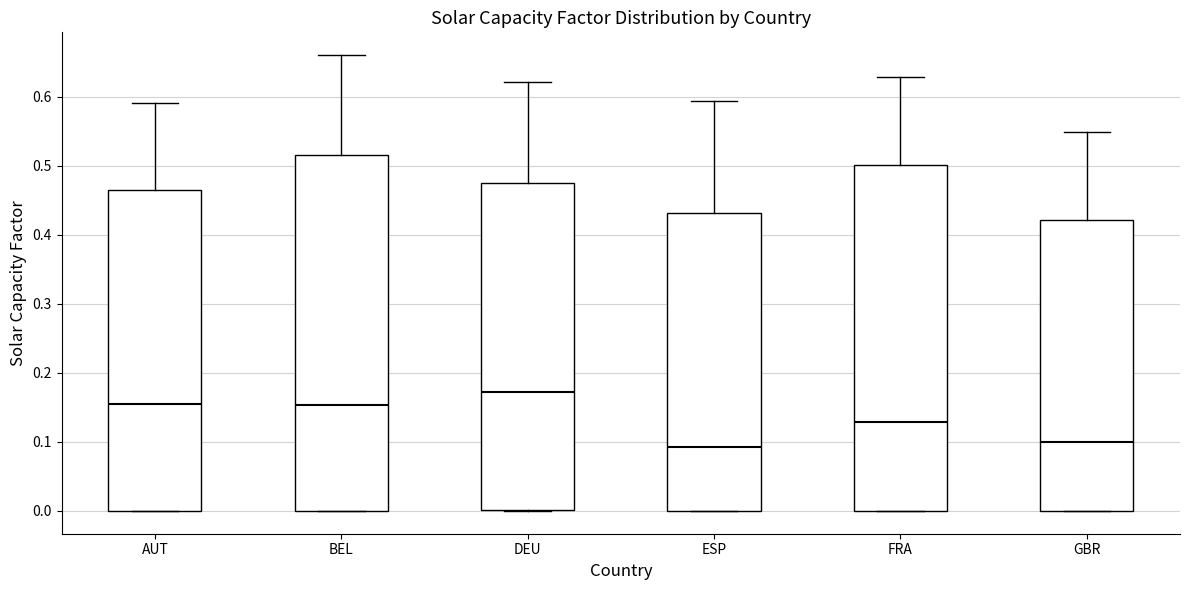

Reading left to right, read every box against the y-axis: the position of its median line, the range the box covers, and the ends of its whiskers. The values are not printed on the chart, so give them approximately, as read against the axis.

AUT: median 0.16, box 0.00 to 0.46, whiskers 0.00 to 0.59
BEL: median 0.15, box 0.00 to 0.52, whiskers 0.00 to 0.66
DEU: median 0.17, box 0.00 to 0.48, whiskers 0.00 to 0.62
ESP: median 0.09, box 0.00 to 0.43, whiskers 0.00 to 0.59
FRA: median 0.13, box 0.00 to 0.50, whiskers 0.00 to 0.63
GBR: median 0.10, box 0.00 to 0.42, whiskers 0.00 to 0.55